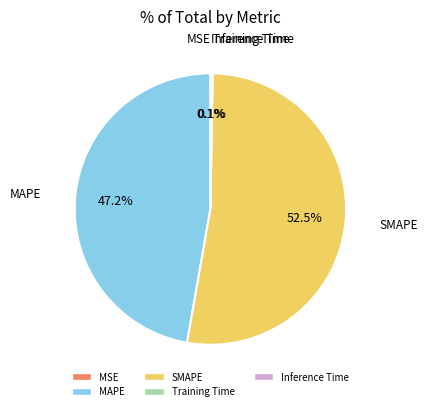

How much of the chart is everything except MAPE?

52.8%